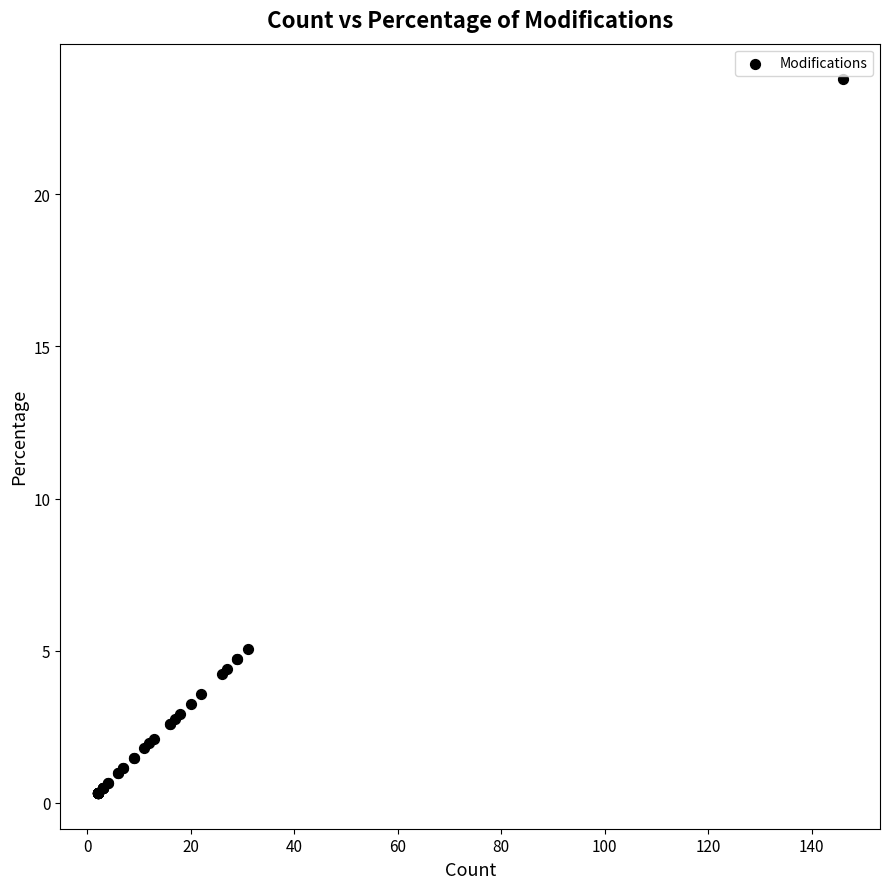

What Y value in the scatter plot is closest to 12?

5.0